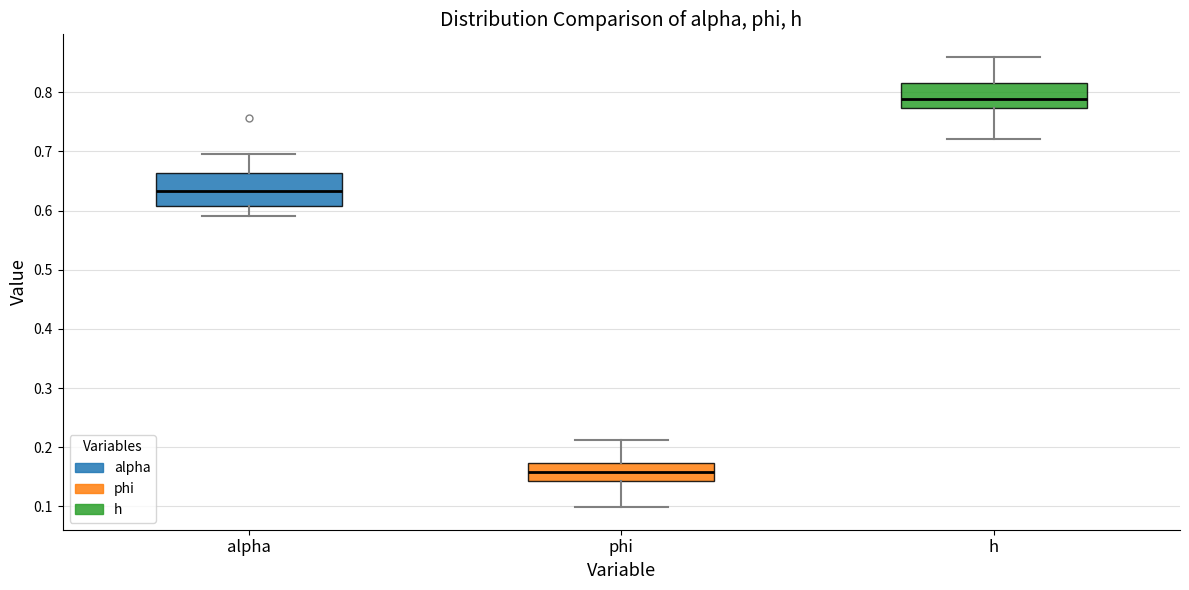

Reading left to right, transcribe this box plot: for each box, give where its median line is, the range the box spans, and where its two whiskers end, as read against the y-axis. The values are not printed on the chart, so give them approximately, as read against the axis.

alpha: median 0.63, box 0.61 to 0.66, whiskers 0.59 to 0.70
phi: median 0.16, box 0.14 to 0.17, whiskers 0.10 to 0.21
h: median 0.79, box 0.77 to 0.82, whiskers 0.72 to 0.86